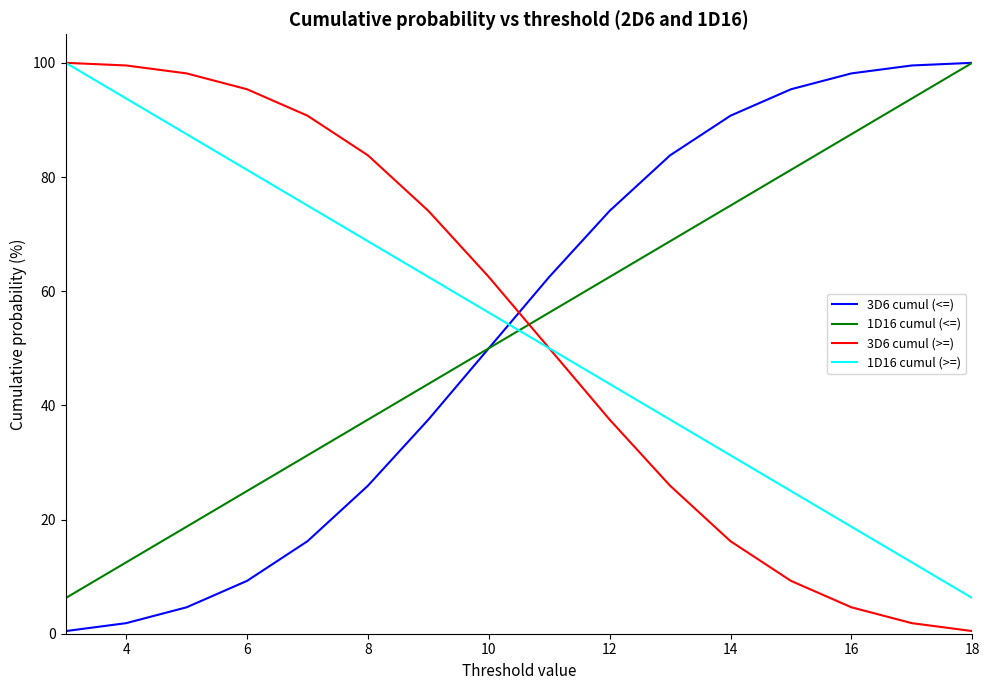

True or false: 3D6 cumul (>=) and 1D16 cumul (<=) cross at least once.

True